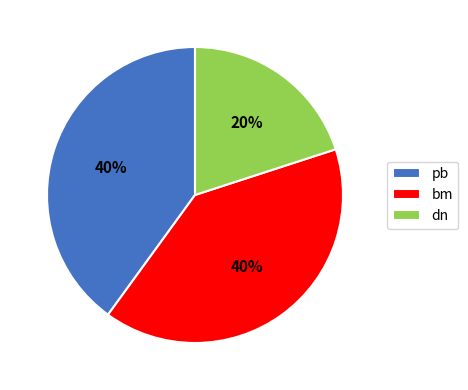

Between dn and pb, which is larger?

pb